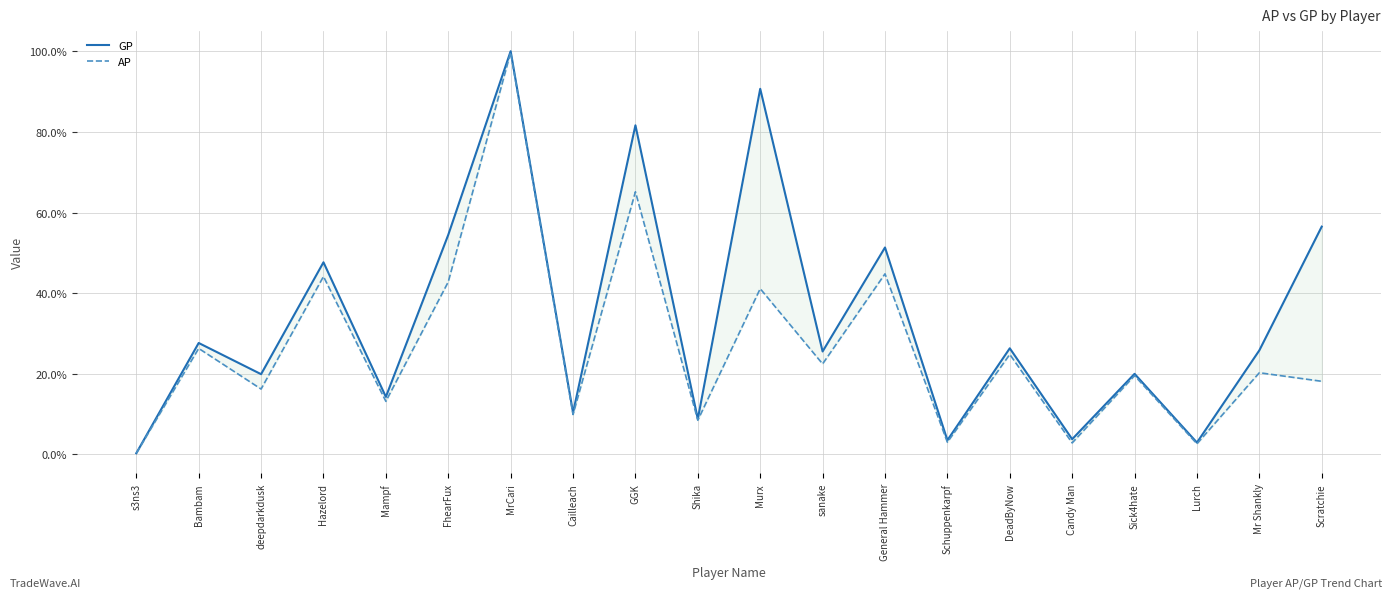

What is the value of the GP point at the 12th from the left?

0.3